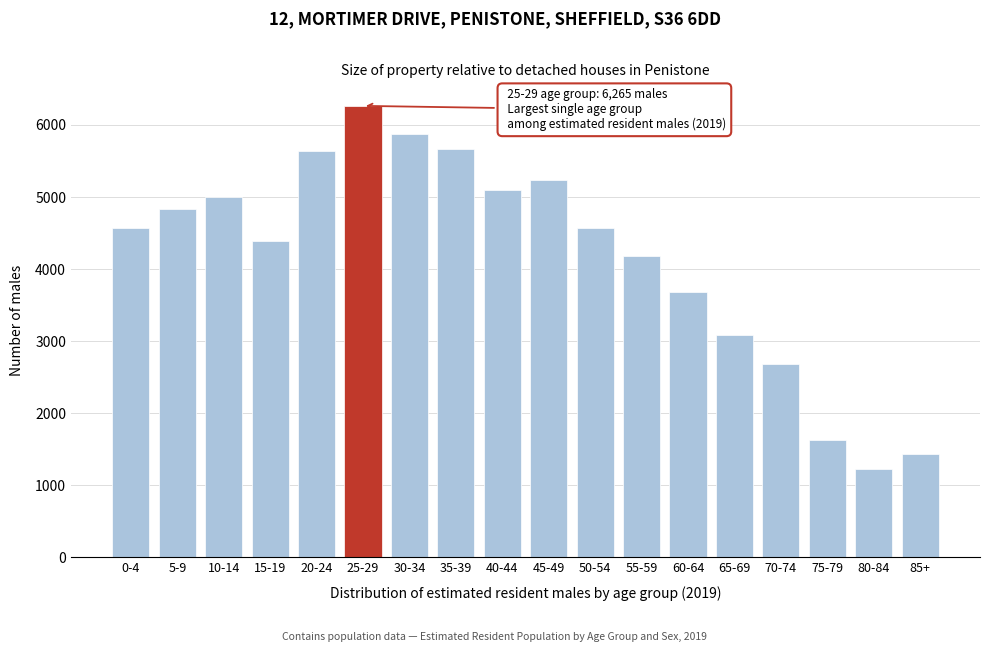

What is the label of the 4th bar from the left?

15-19